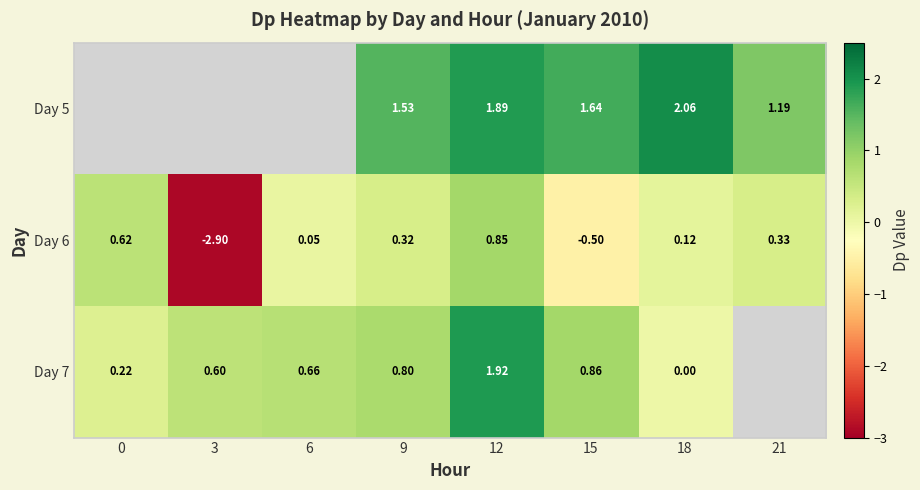

Which label corresponds to the largest value in the chart?

18